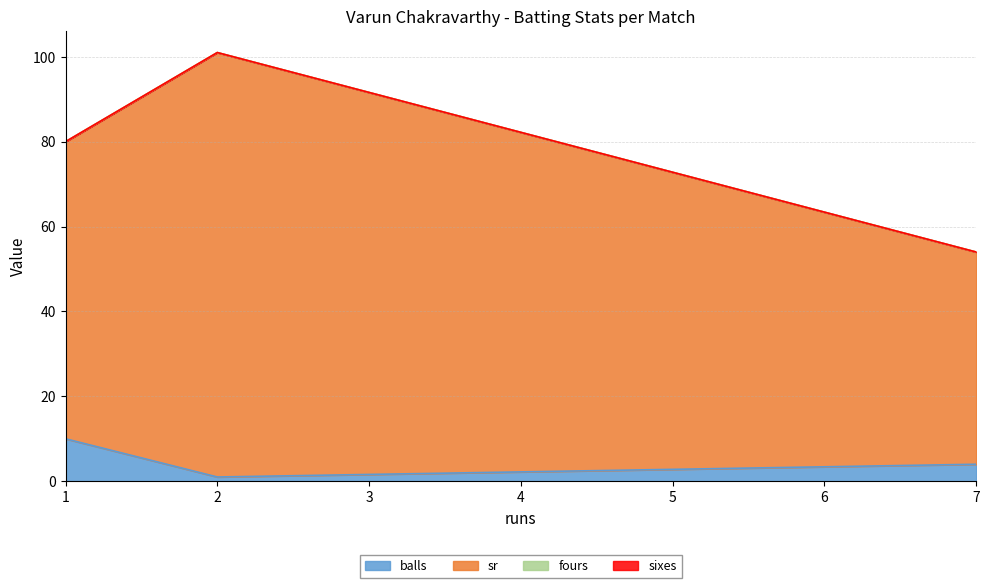

Which series has the largest total across all categories?

sr